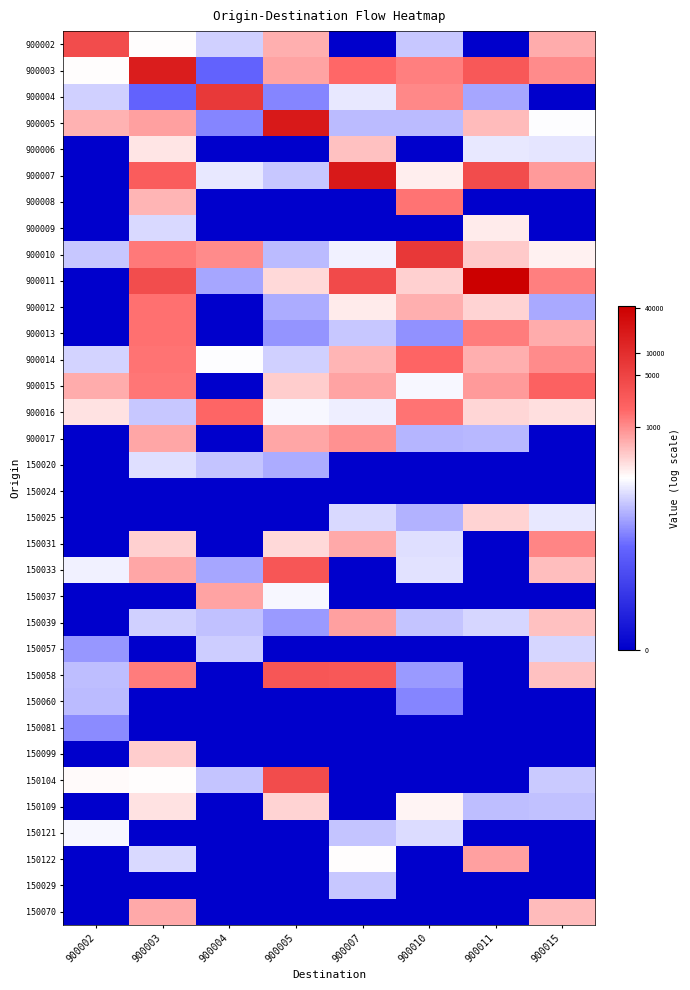

Which category has the highest value across all series?

900011